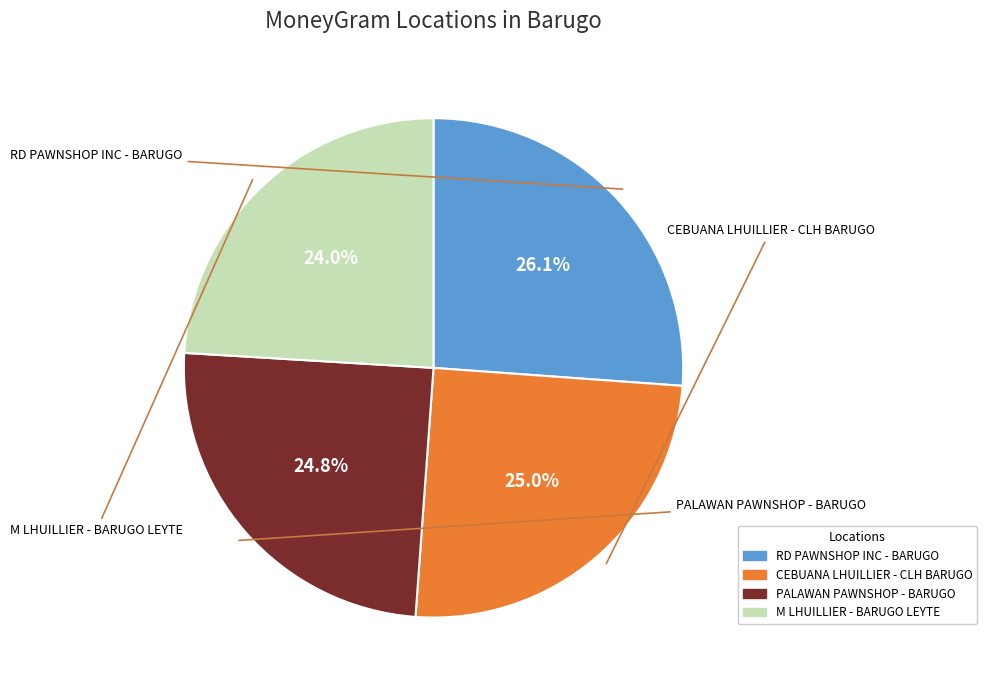

Between RD PAWNSHOP INC - BARUGO and CEBUANA LHUILLIER - CLH BARUGO, which is larger?

RD PAWNSHOP INC - BARUGO